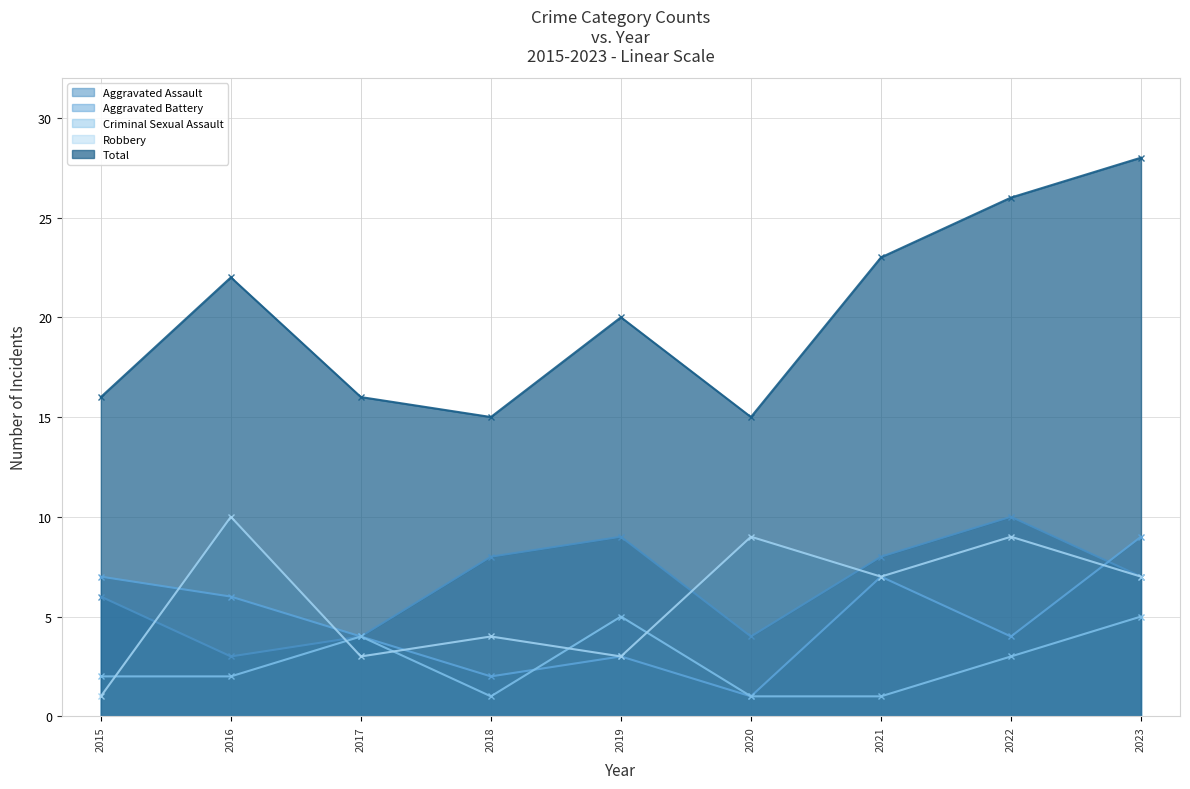

Reading right to left, what are all the values shown in this chart?

Aggravated Assault: 7	10	8	4	9	8	4	3	6
Aggravated Battery: 9	4	7	1	3	2	4	6	7
Criminal Sexual Assault: 5	3	1	1	5	1	4	2	2
Robbery: 7	9	7	9	3	4	3	10	1
Total: 28	26	23	15	20	15	16	22	16